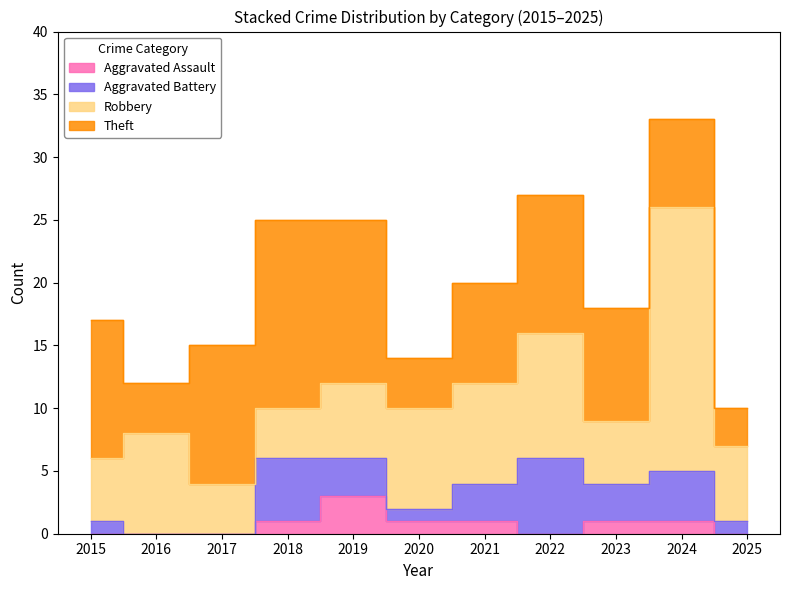

True or false: Aggravated Battery and Total intersect in this chart.

False